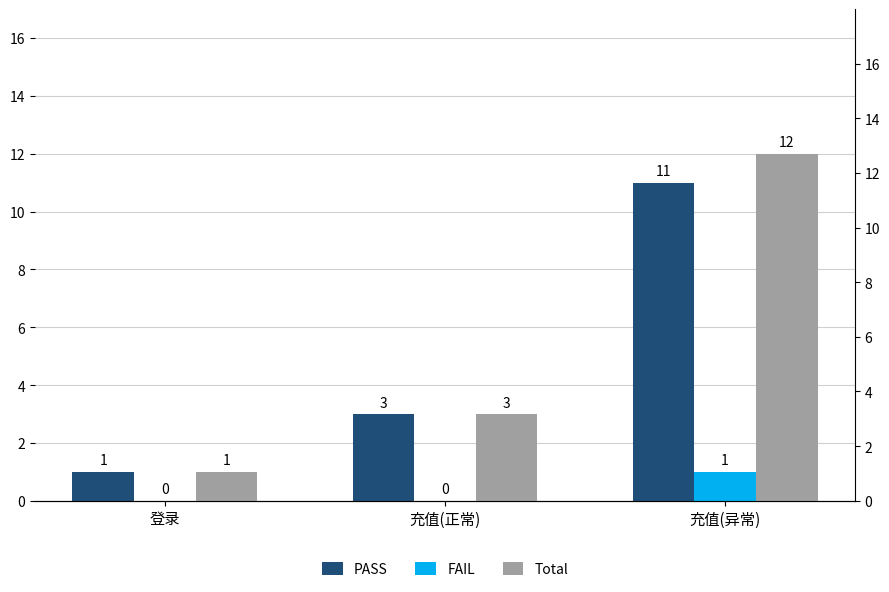

How many distinct data groups are displayed?

3